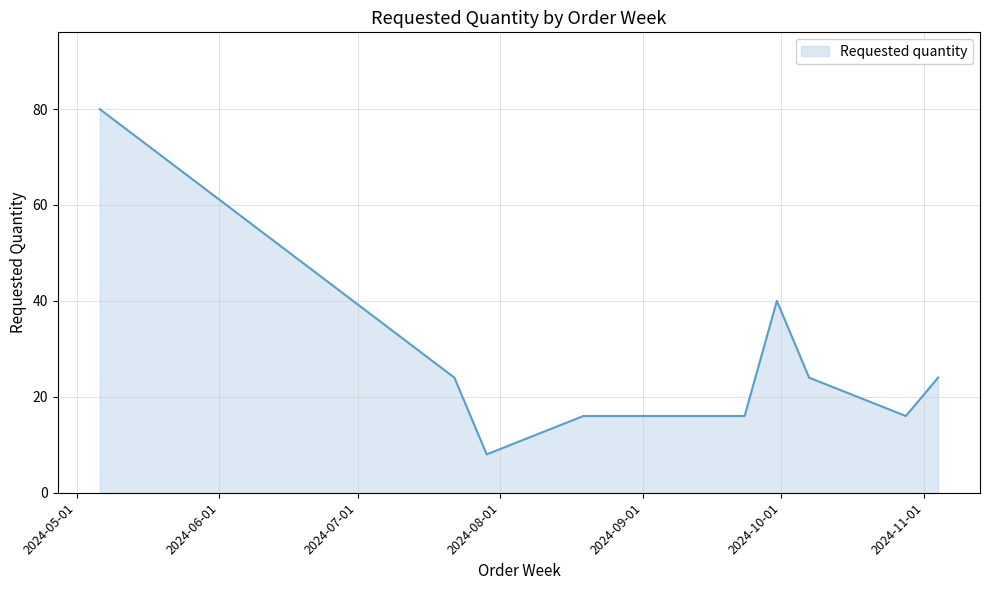

What is the difference between the maximum and minimum values?

72